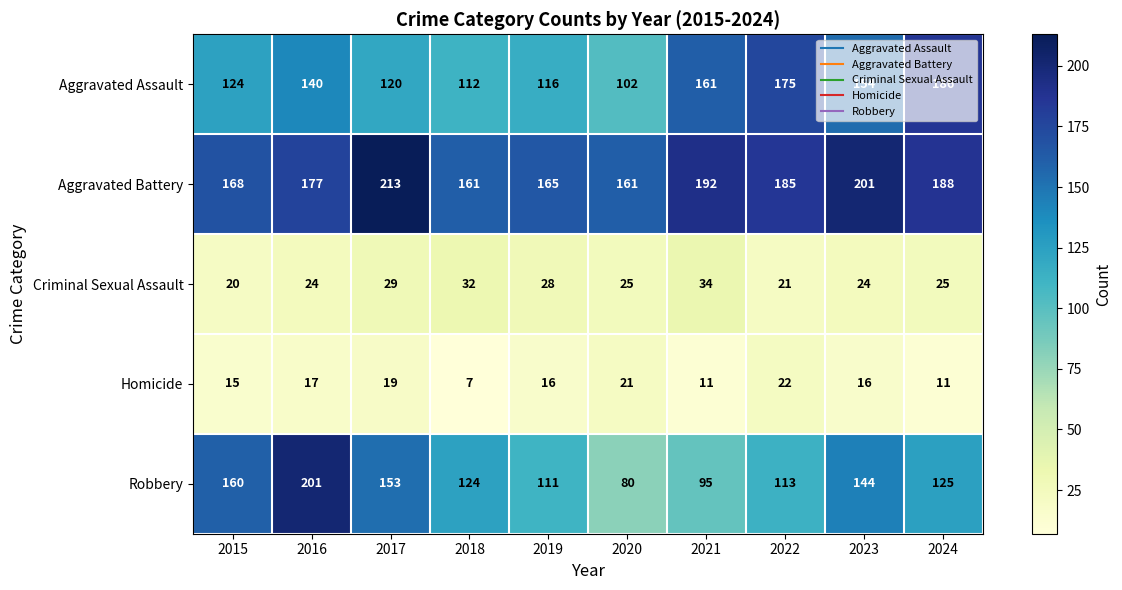

What is the average value of the Aggravated Assault series?

139